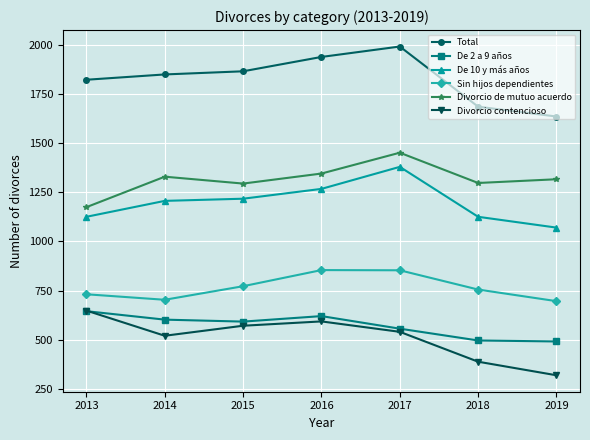

What value does the Total series have at 2019, to the nearest 50?

1650